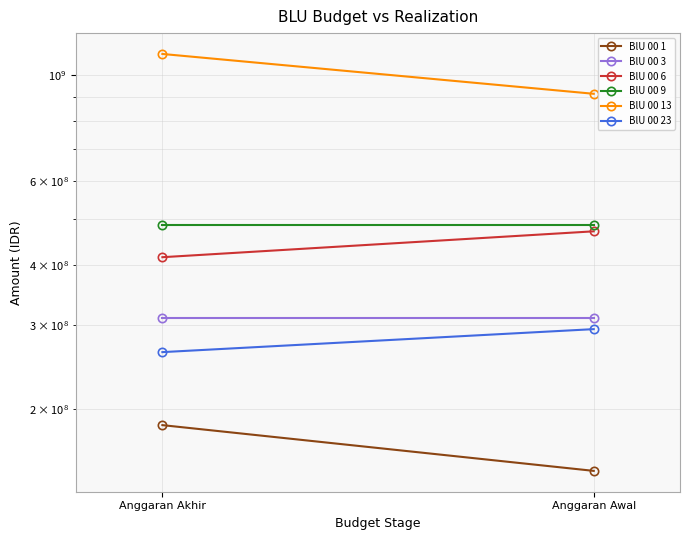

At how many categories does at least one series exceed 1072487798?

1